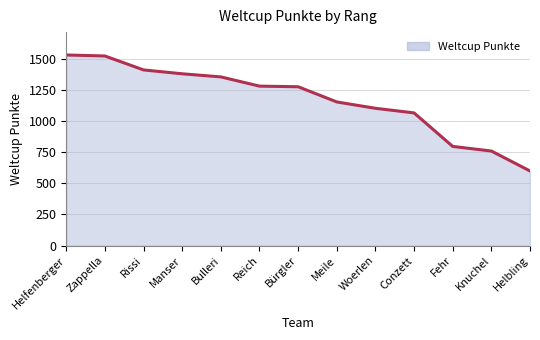

What is the change in value from Meile to Woerlen?

-51